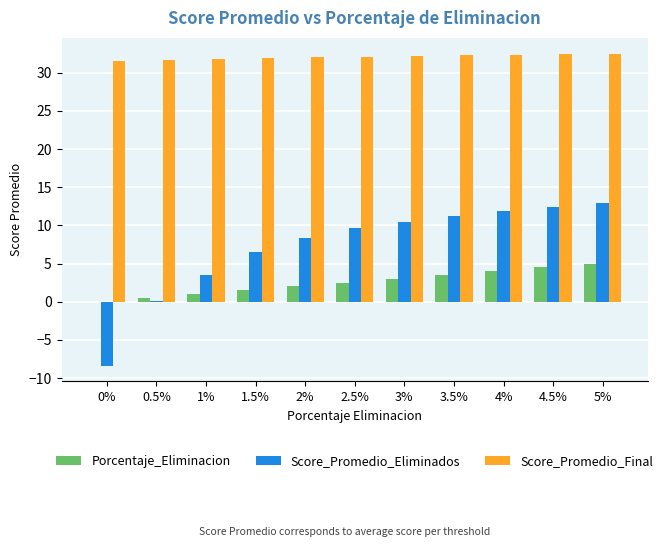

What are all the series names shown in the legend?

Porcentaje_Eliminacion, Score_Promedio_Eliminados, Score_Promedio_Final